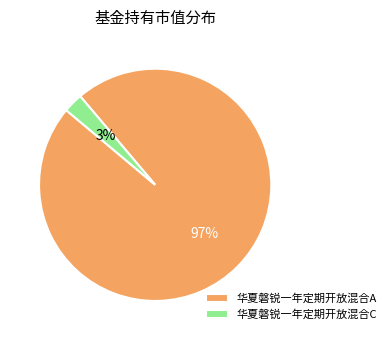

True or false: 华夏磐锐一年定期开放混合A accounts for 88% of the total.

False